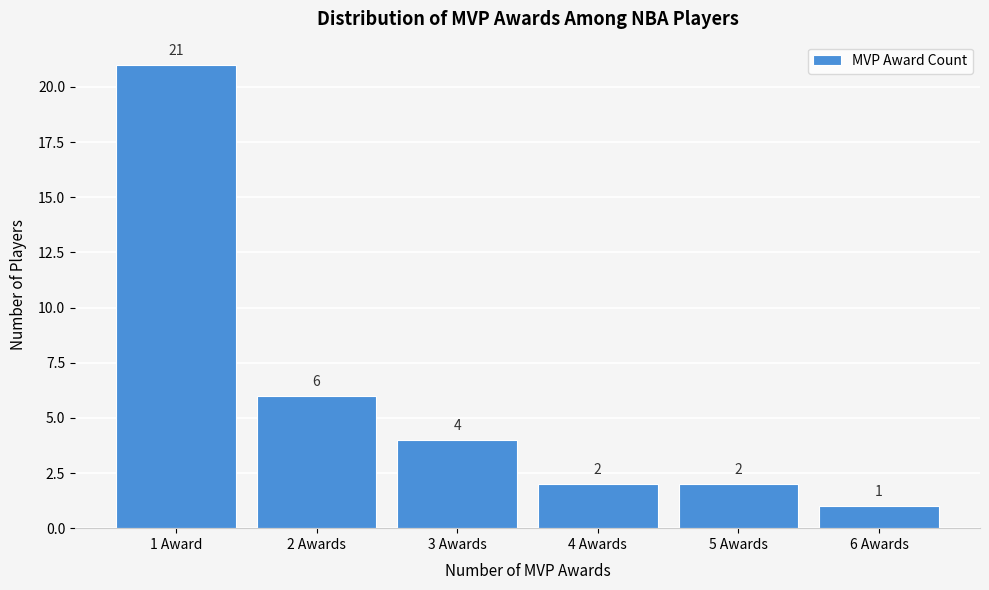

Reading left to right, list all the values displayed in this chart.

1 Award=21	2 Awards=6	3 Awards=4	4 Awards=2	5 Awards=2	6 Awards=1